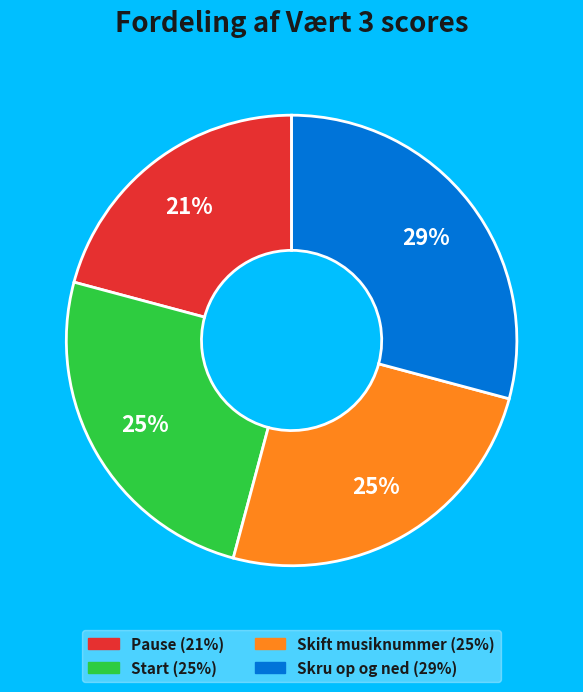

Is it true that Pause is 21% of the pie?

True